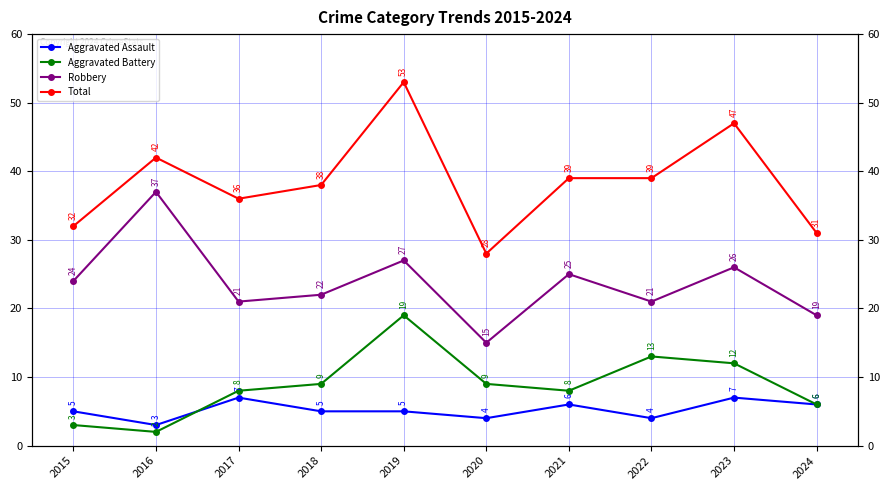

What is the sum of the Aggravated Assault values at 2017 and 2024?

13